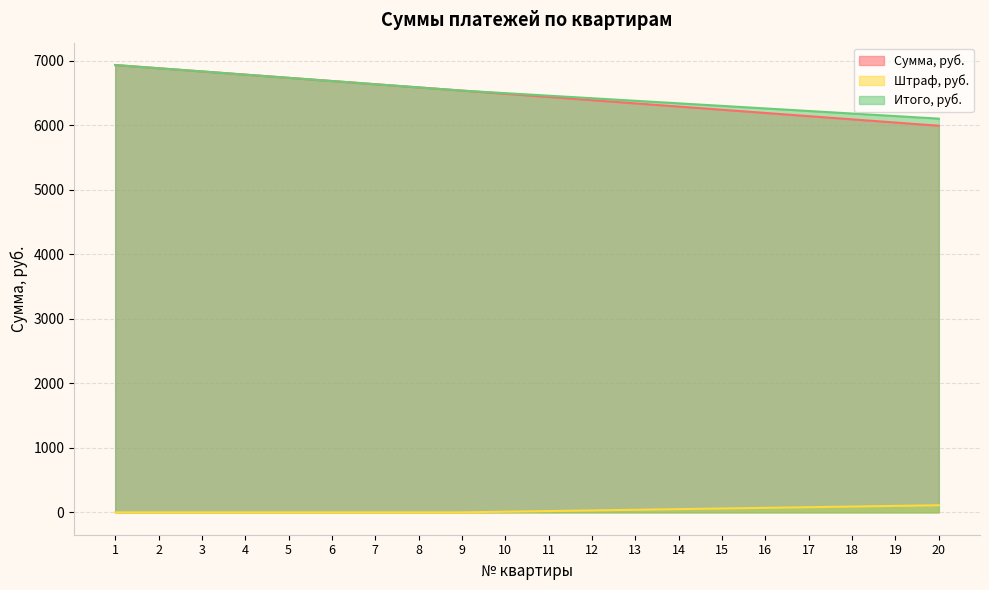

True or false: Итого, руб. and Сумма, руб. intersect in this chart.

False